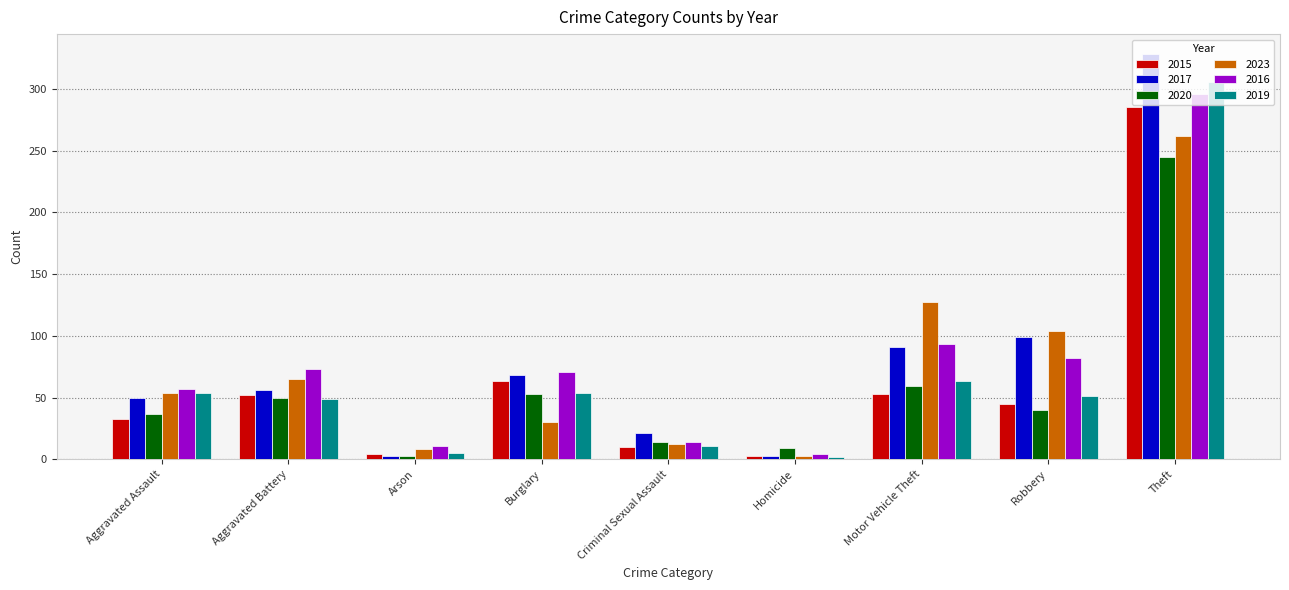

How many bars are there in each group?

6